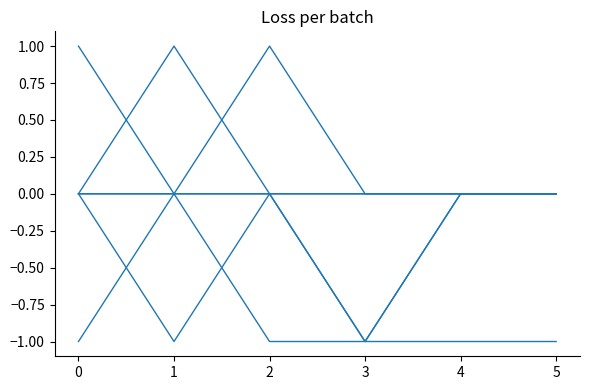

Reading left to right, transcribe all the data shown in this chart.

n_g_atoms_m3: -1	0	0	-1	0	0
y_iz_a: 0	-1	0	-1	-1	-1
t_a_seconds: 0	0	-1	-1	0	0
n_e_electrons_m3: 1	0	0	0	0	0
y_ela: 0	1	0	0	0	0
t_b_seconds: 0	0	1	0	0	0